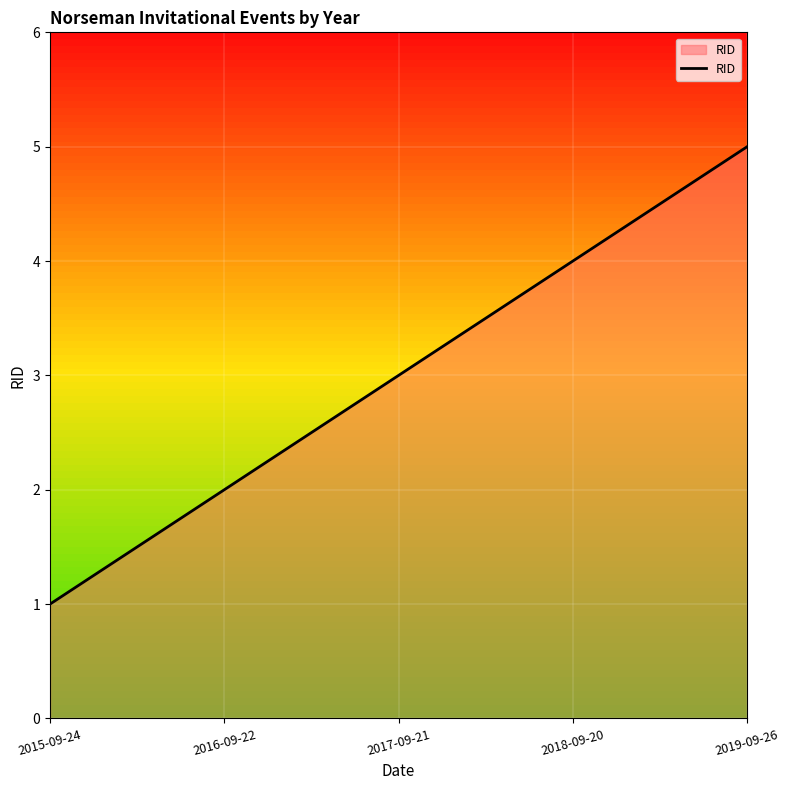

At which category does the chart reach its peak across all series?

2019-09-26